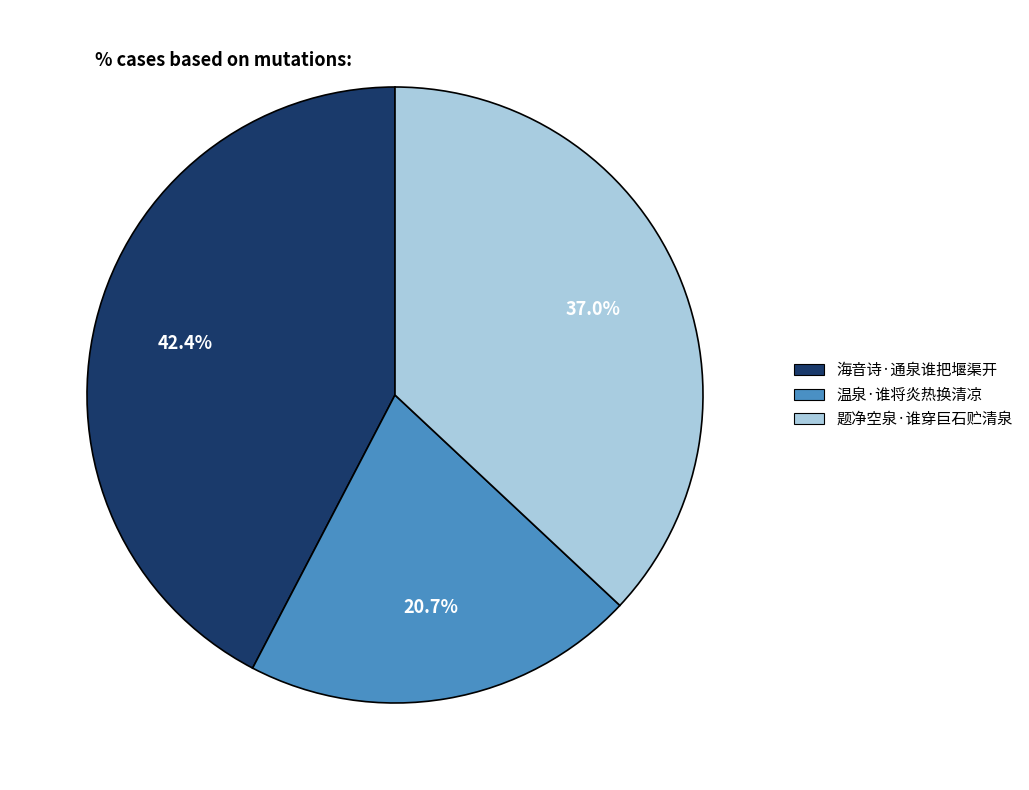

True or false: 题净空泉·谁穿巨石贮清泉 accounts for 37% of the total.

True